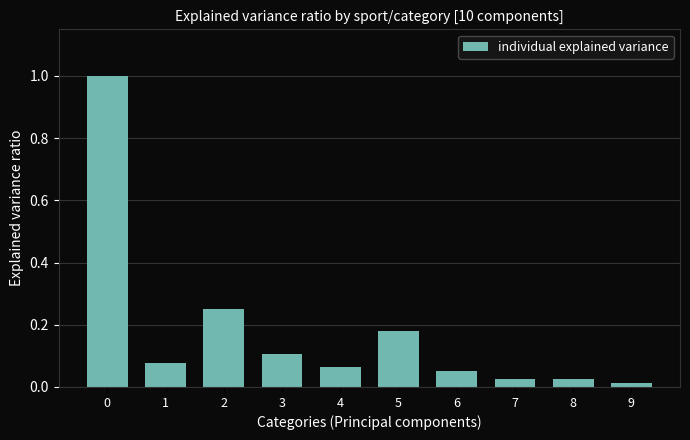

What is the greatest value displayed?

1.0